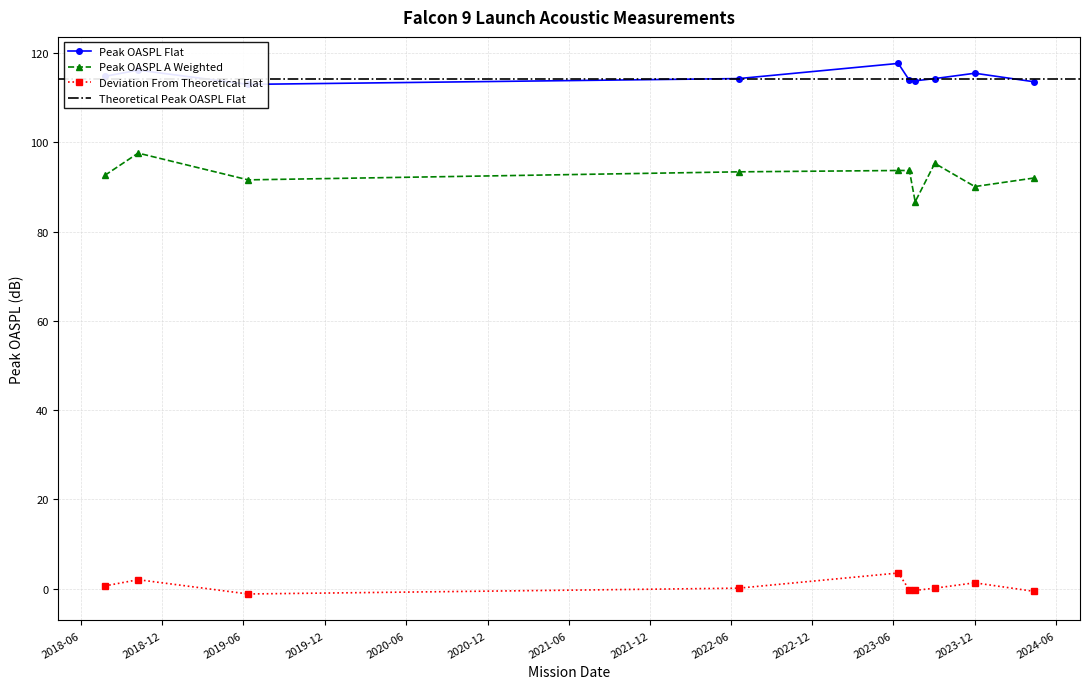

What is the difference between the Peak OASPL A Weighted values at Transporter 8 and USSF-62?

1.7